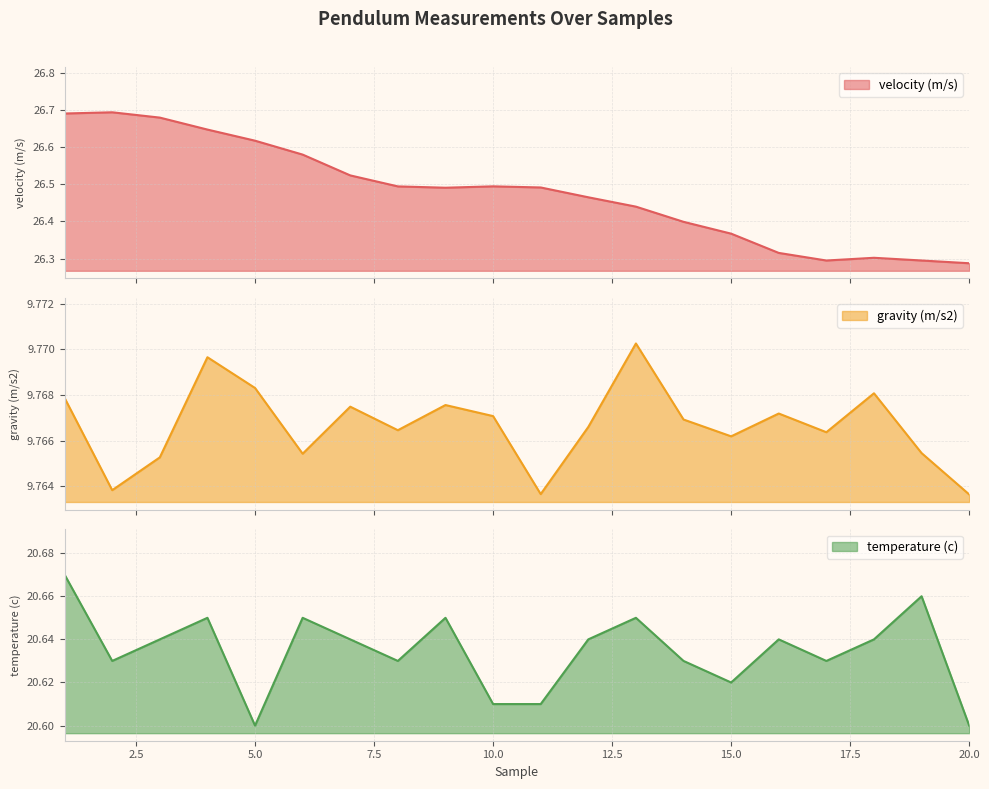

At which category is the sum across all series the highest?

1